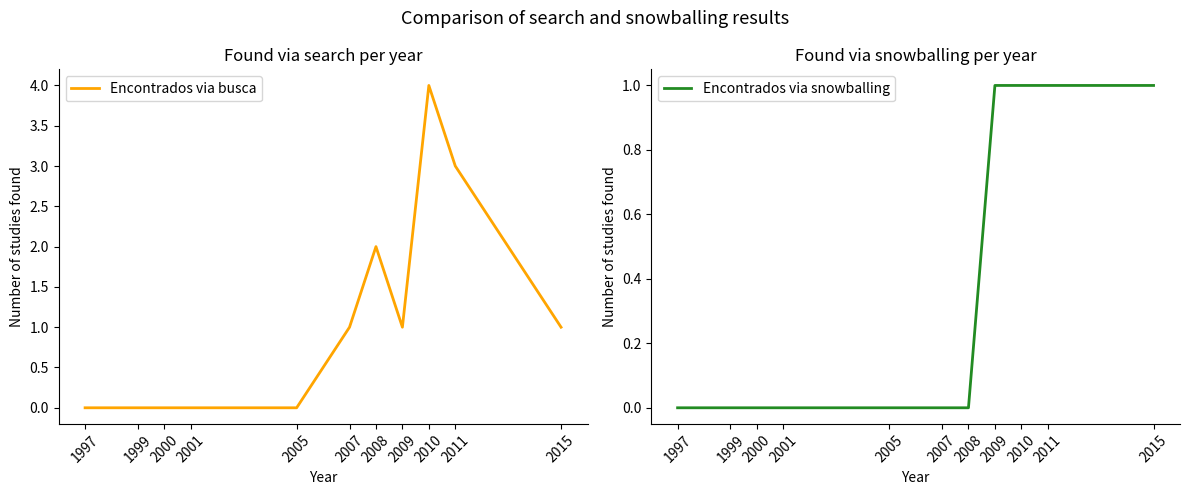

True or false: Encontrados via snowballing and Encontrados via busca intersect in this chart.

False